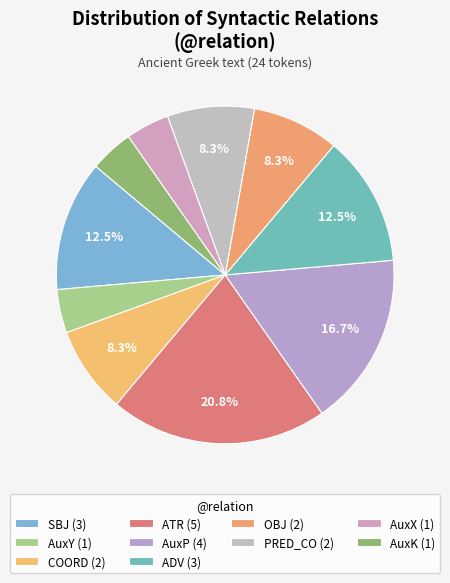

What is the change in value from ATR to OBJ?

-3